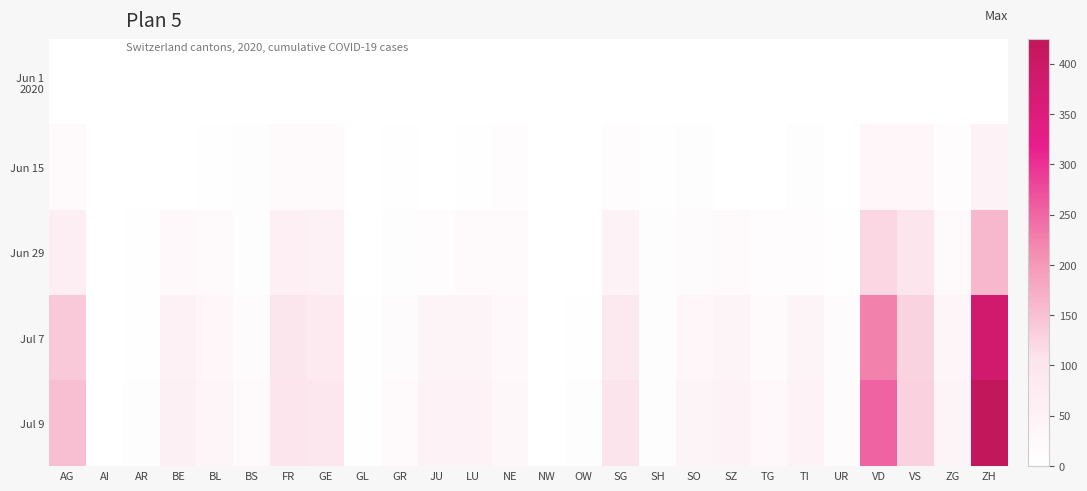

What is the total value across all series at GR?

42